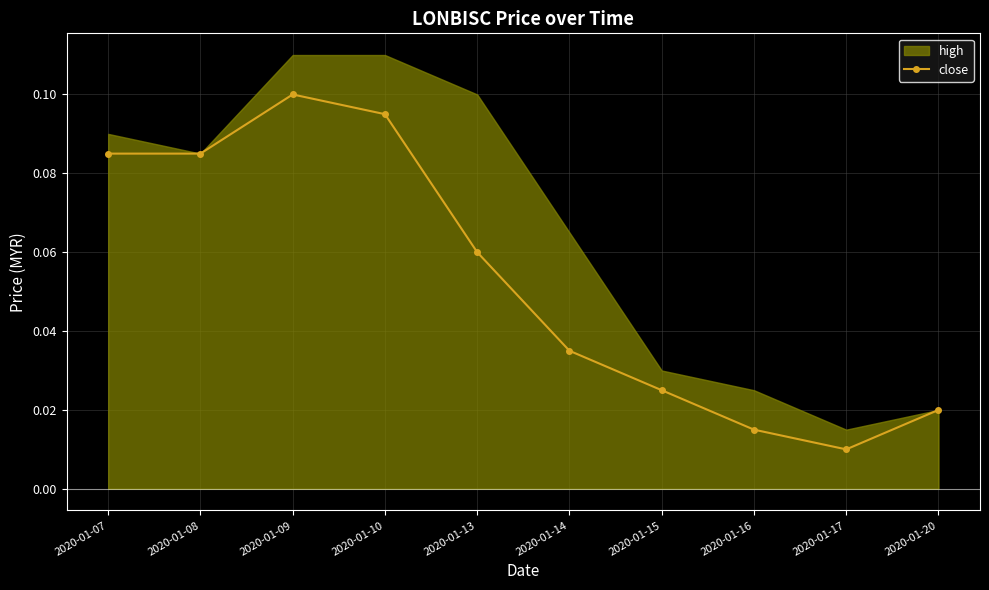

Reading left to right, what are all the values shown in this chart?

2020-01-07=0.1	2020-01-08=0.1	2020-01-09=0.1	2020-01-10=0.1	2020-01-13=0.1	2020-01-14=0.0	2020-01-15=0.0	2020-01-16=0.0	2020-01-17=0.0	2020-01-20=0.0